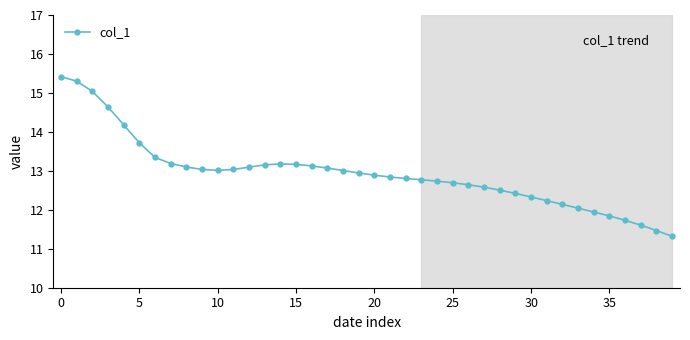

What is the smallest value displayed?

11.3